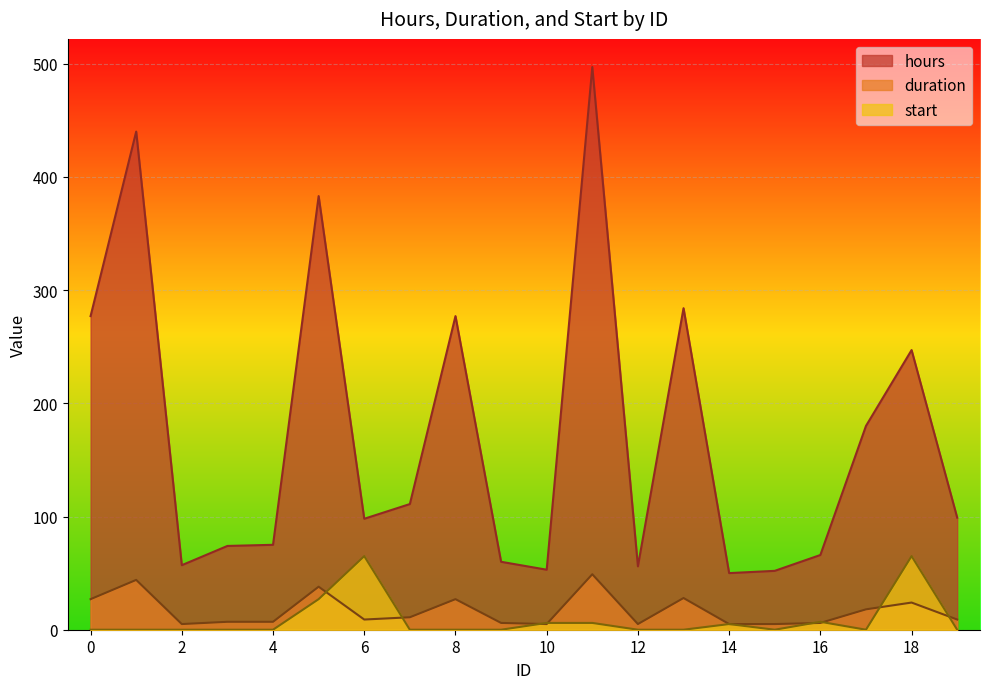

True or false: hours and duration intersect in this chart.

False